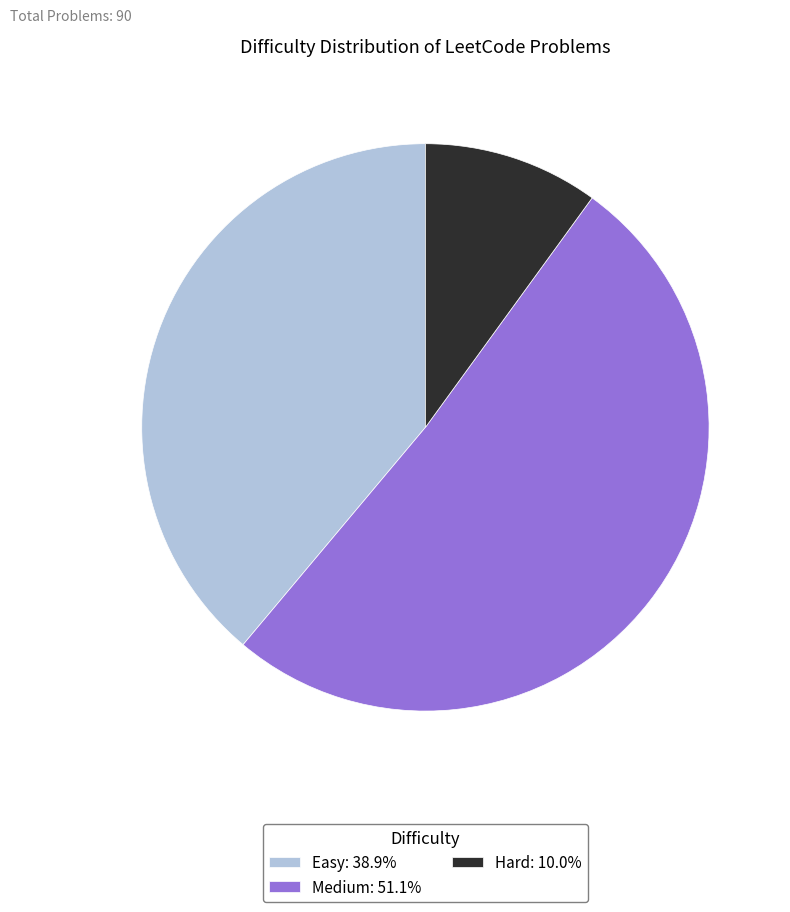

Does any single category account for the majority?

Yes